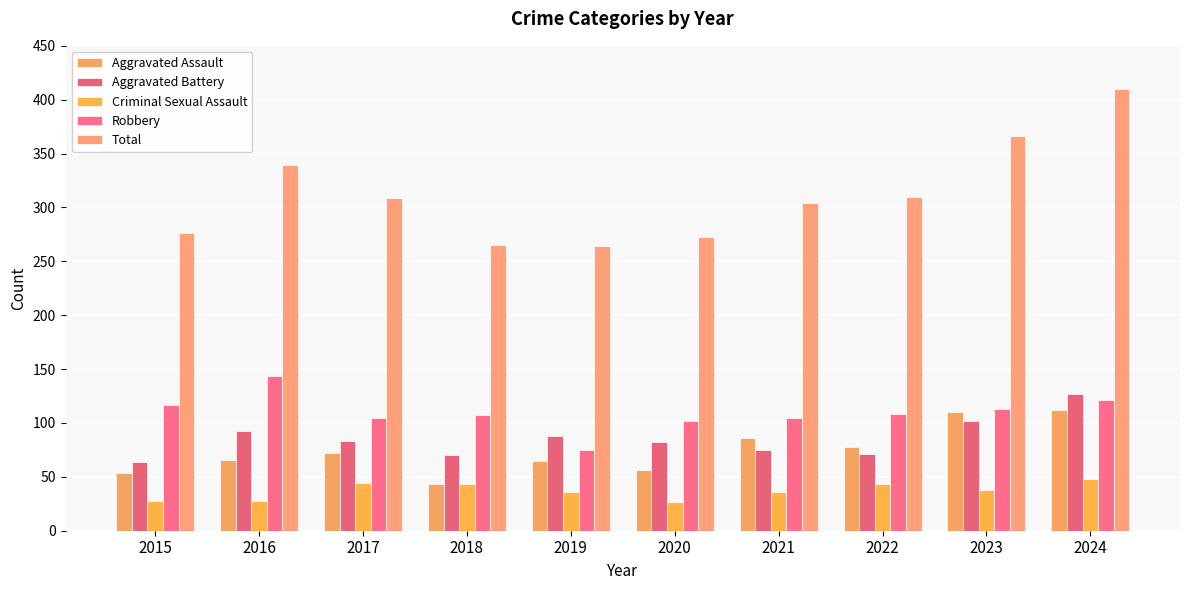

What are all the series names shown in the legend?

Aggravated Assault, Aggravated Battery, Criminal Sexual Assault, Robbery, Total